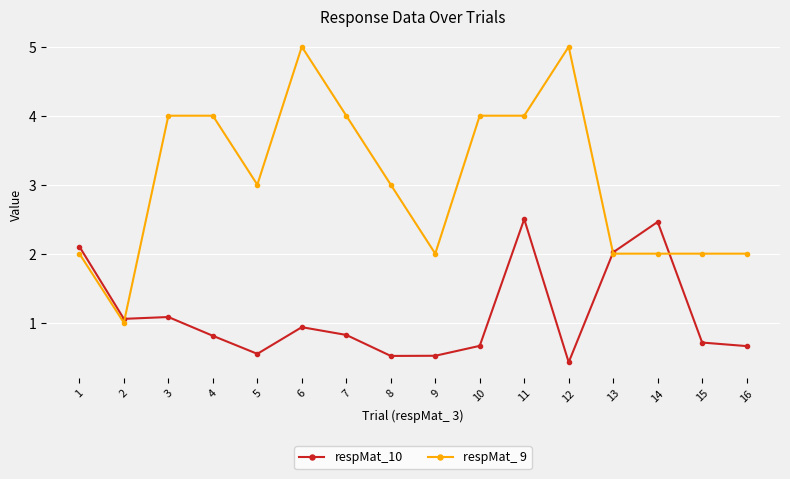

True or false: respMat_ 9 and respMat_10 intersect in this chart.

True